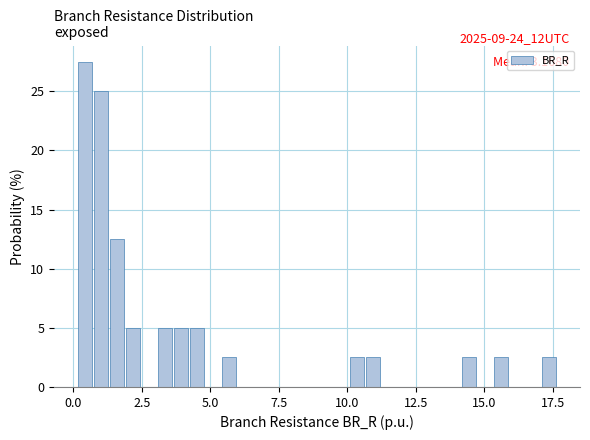

Read against the x-axis, roughly where is the centre of the tallest bar?

0.5